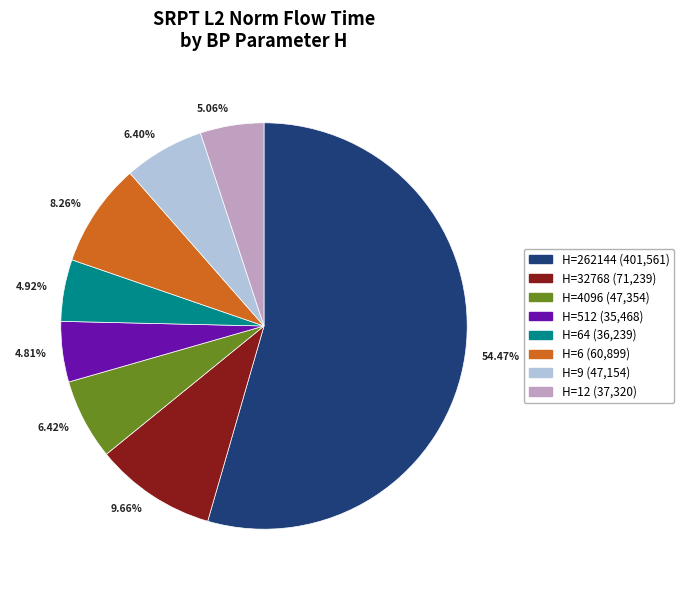

Approximately how many times larger is the value at 54.47% compared to 5.06%?

10.8